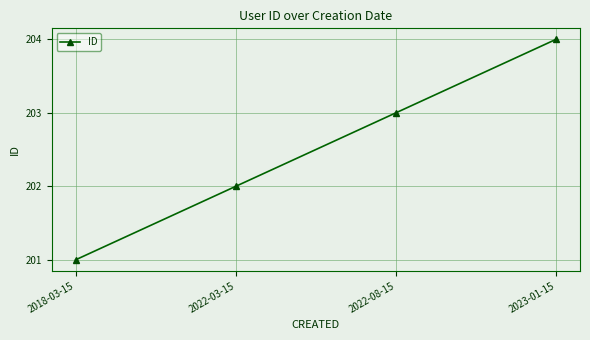

What is the ratio of the value at 2022-03-15 to the value at 2023-01-15?

1.0